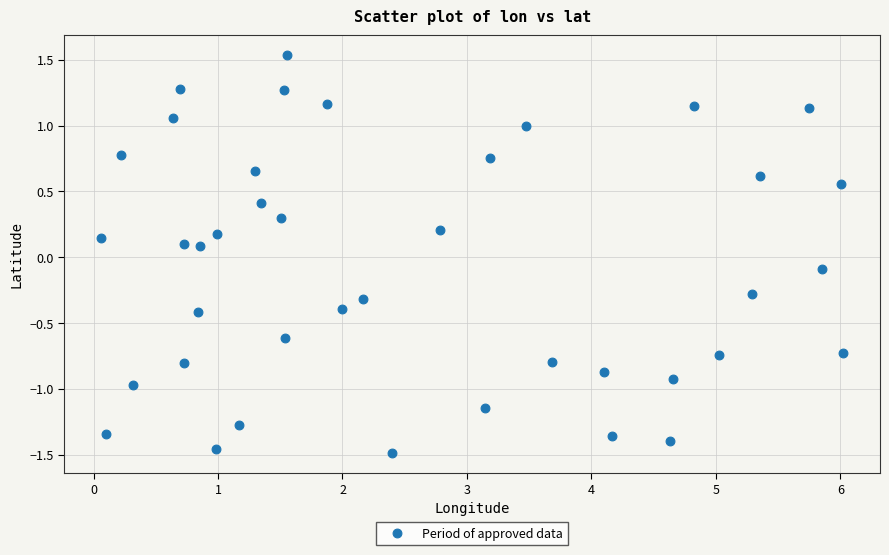

What is the range of X values (max minus min)?

6.0